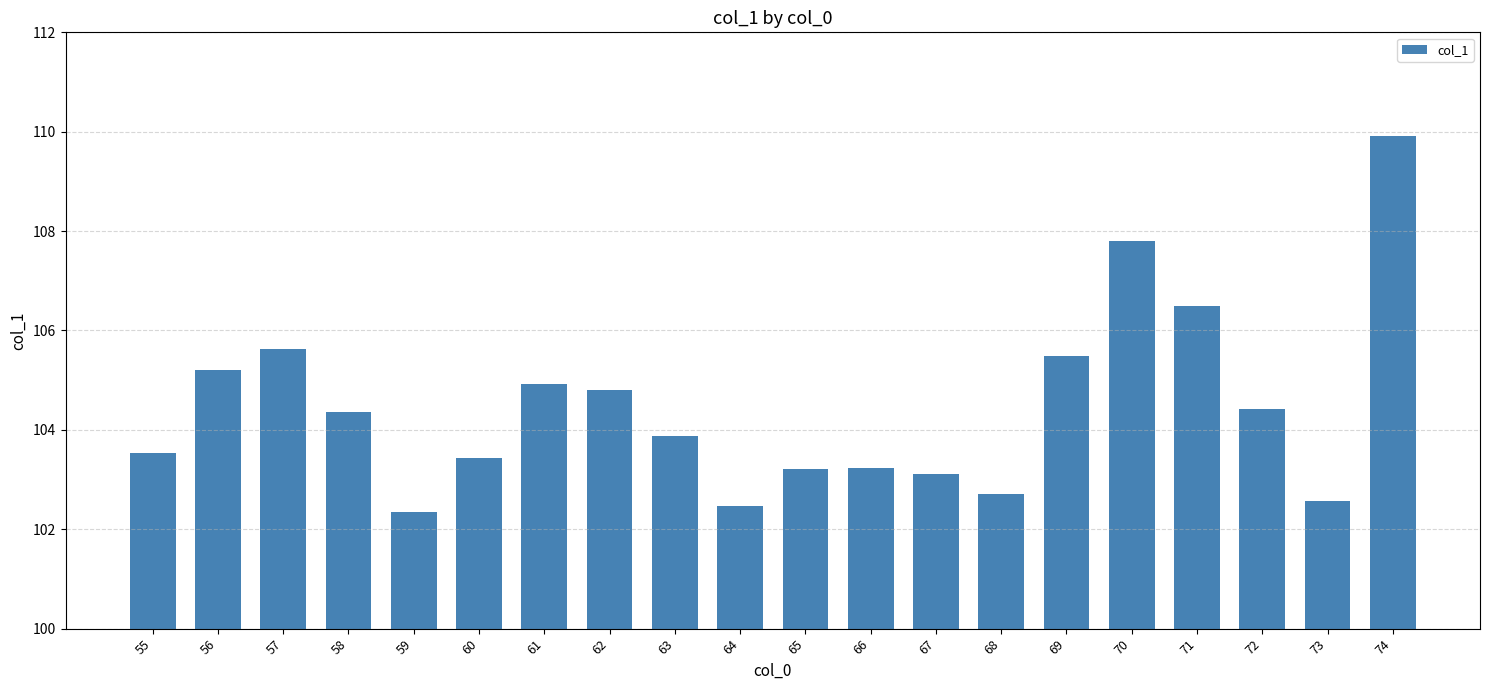

At which category does the chart reach its peak across all series?

74